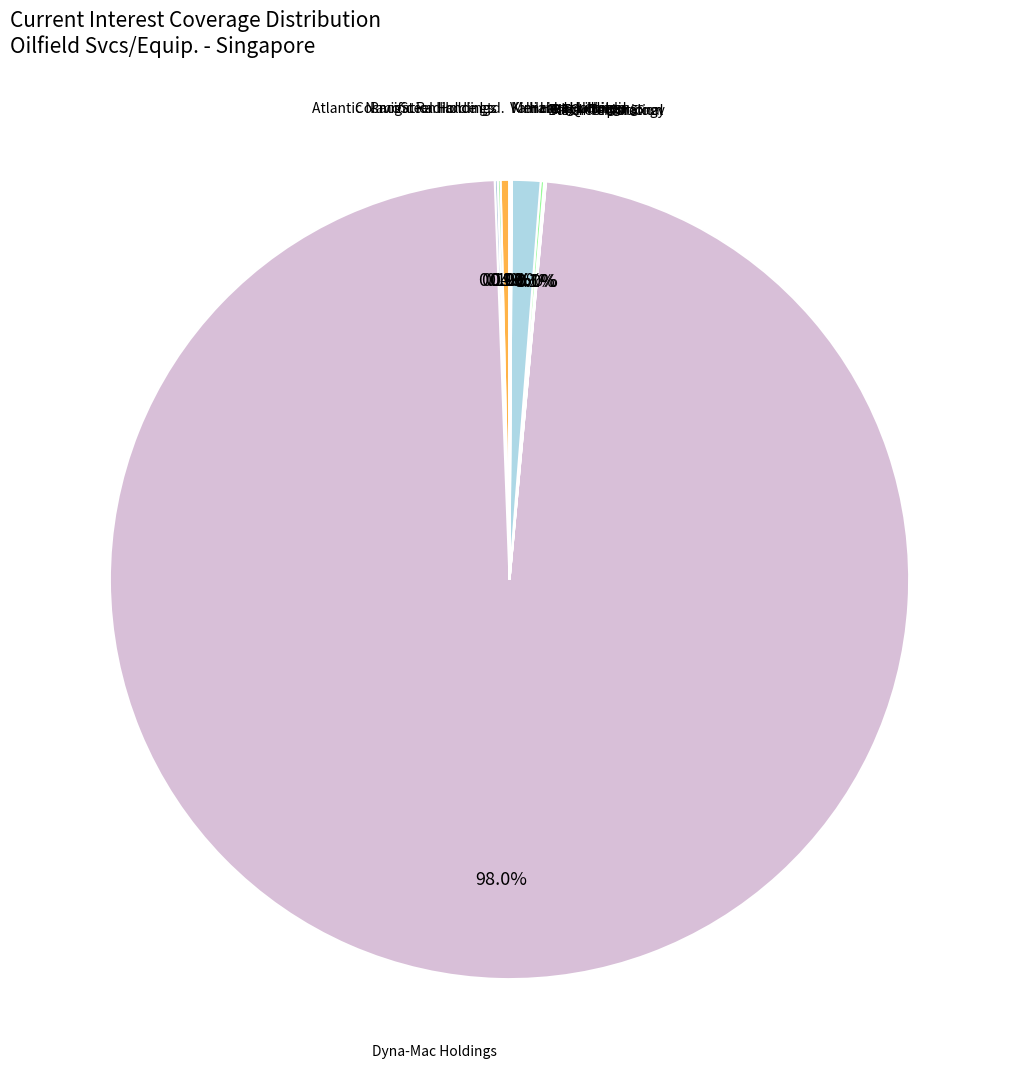

To the nearest percent, what is the difference between the largest and smallest slice percentages?

98%